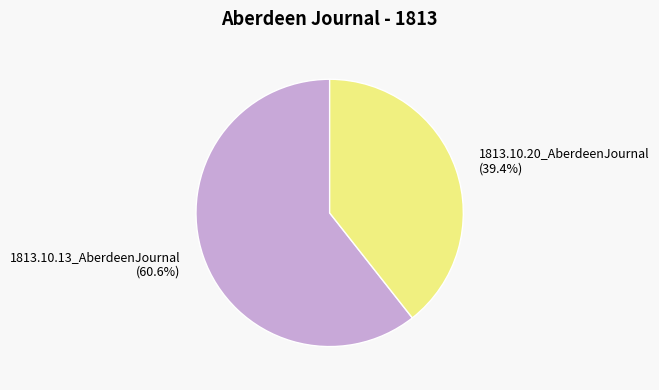

How many segments does this pie chart have?

2